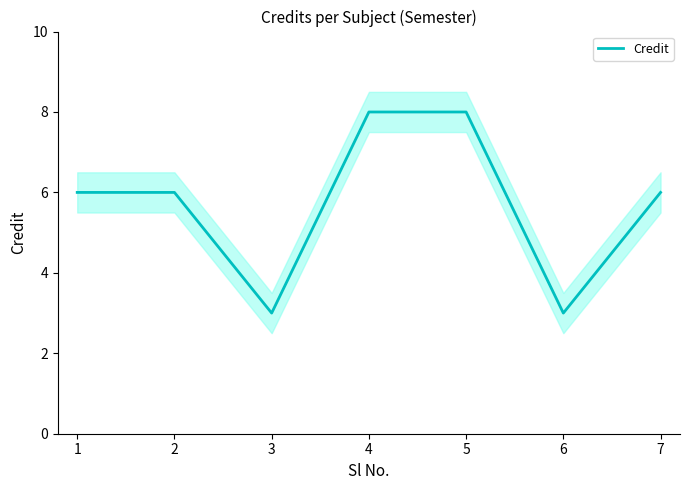

What value does the data have at 6?

3